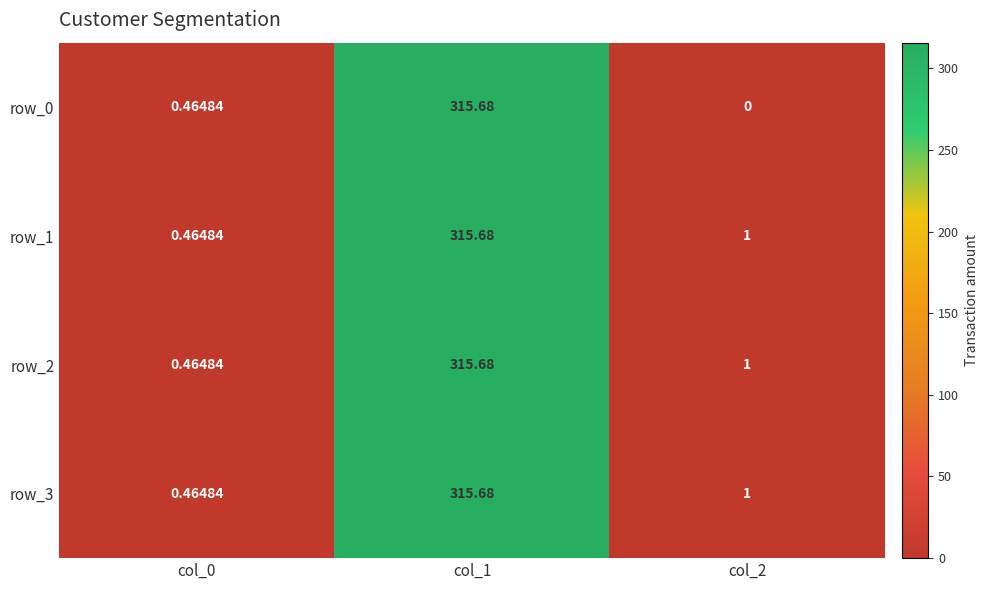

Which category has the lowest value in the row_3 series?

col_0